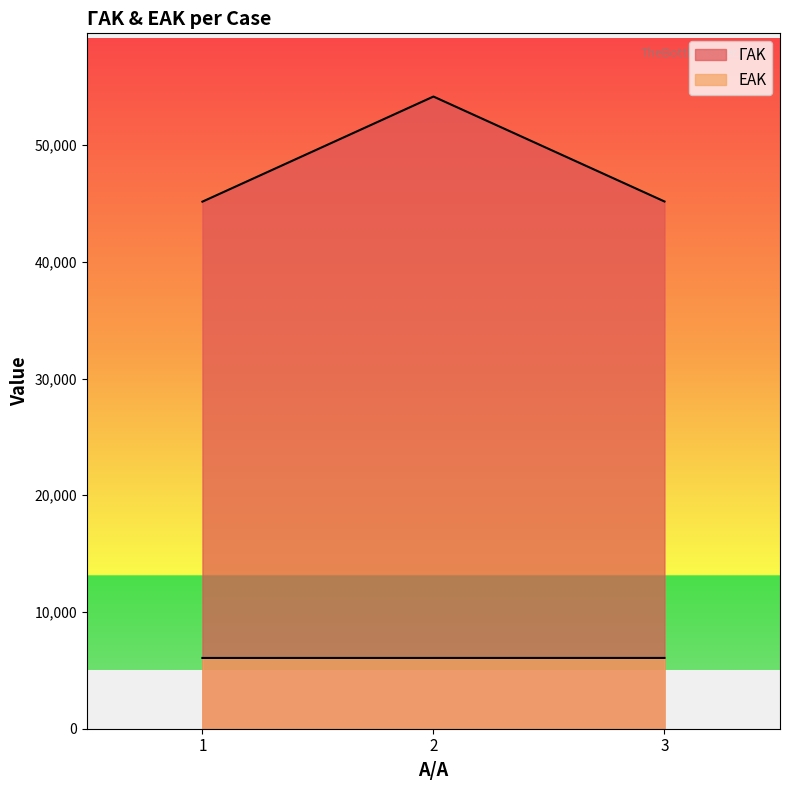

True or false: ΓΑΚ has a value of 60262 at 3.

False